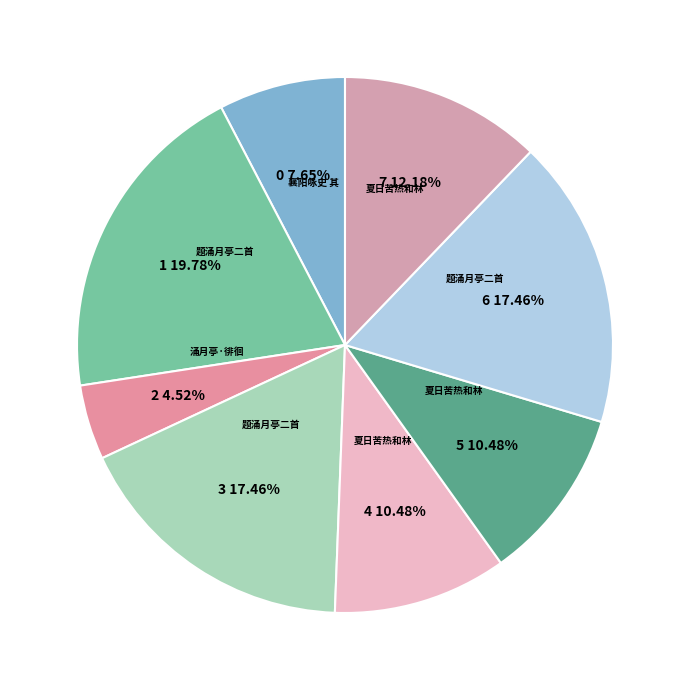

Count the number of slices in the pie.

8